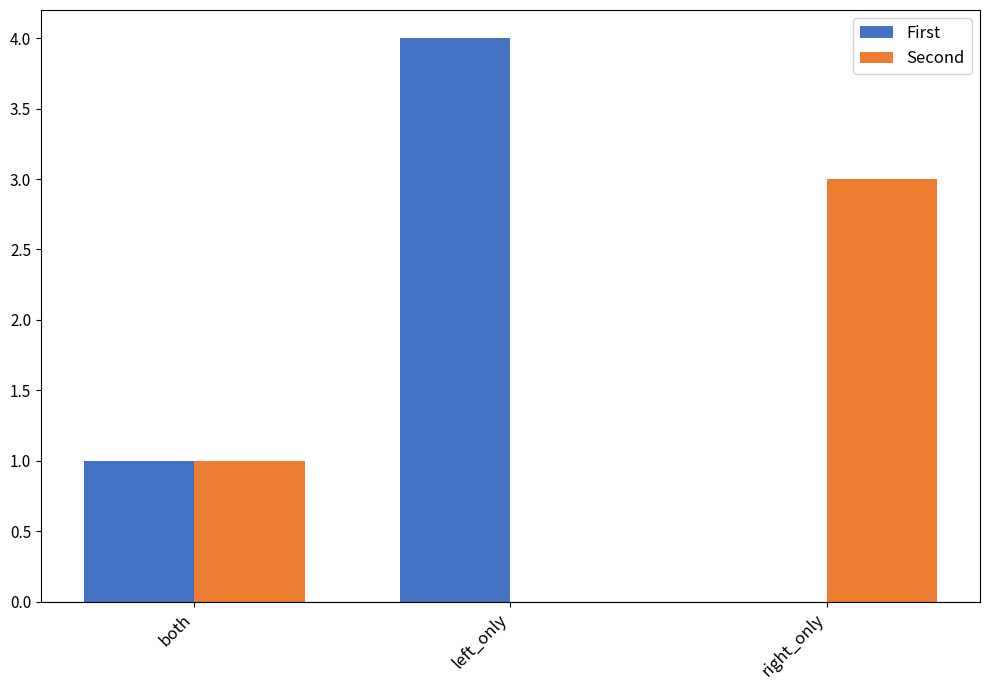

Between both and right_only, which series saw the biggest shift?

Second